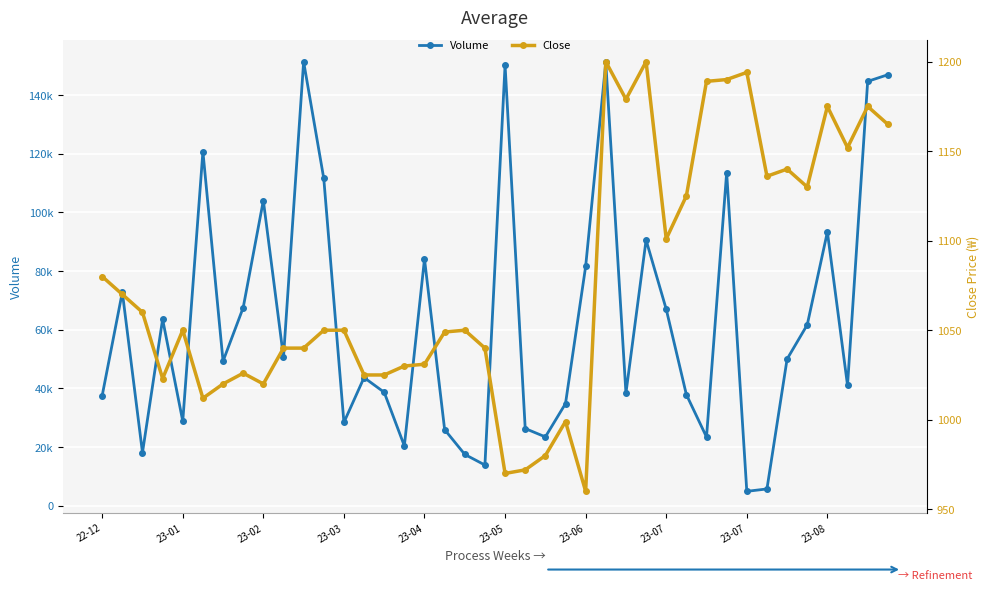

What is the total value across all series at 23?

35828